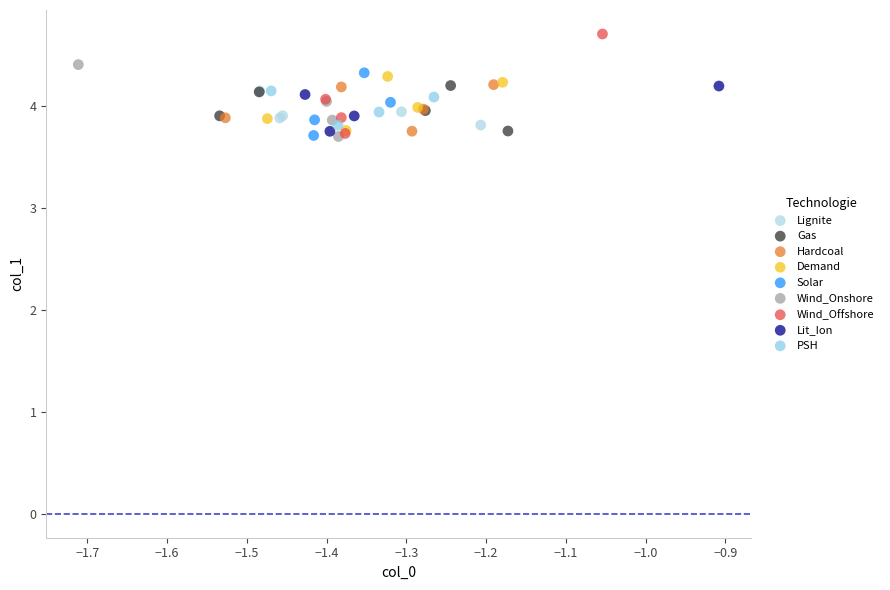

Which series has the largest Y range (max minus min)?

Wind_Offshore